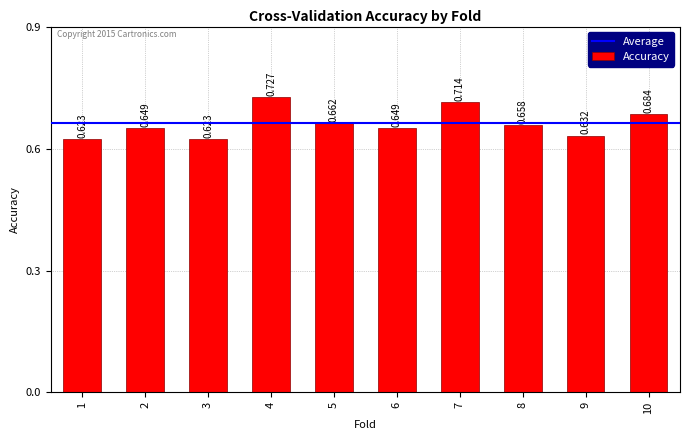

What is the sum of the values at 4 and 2?

1.4